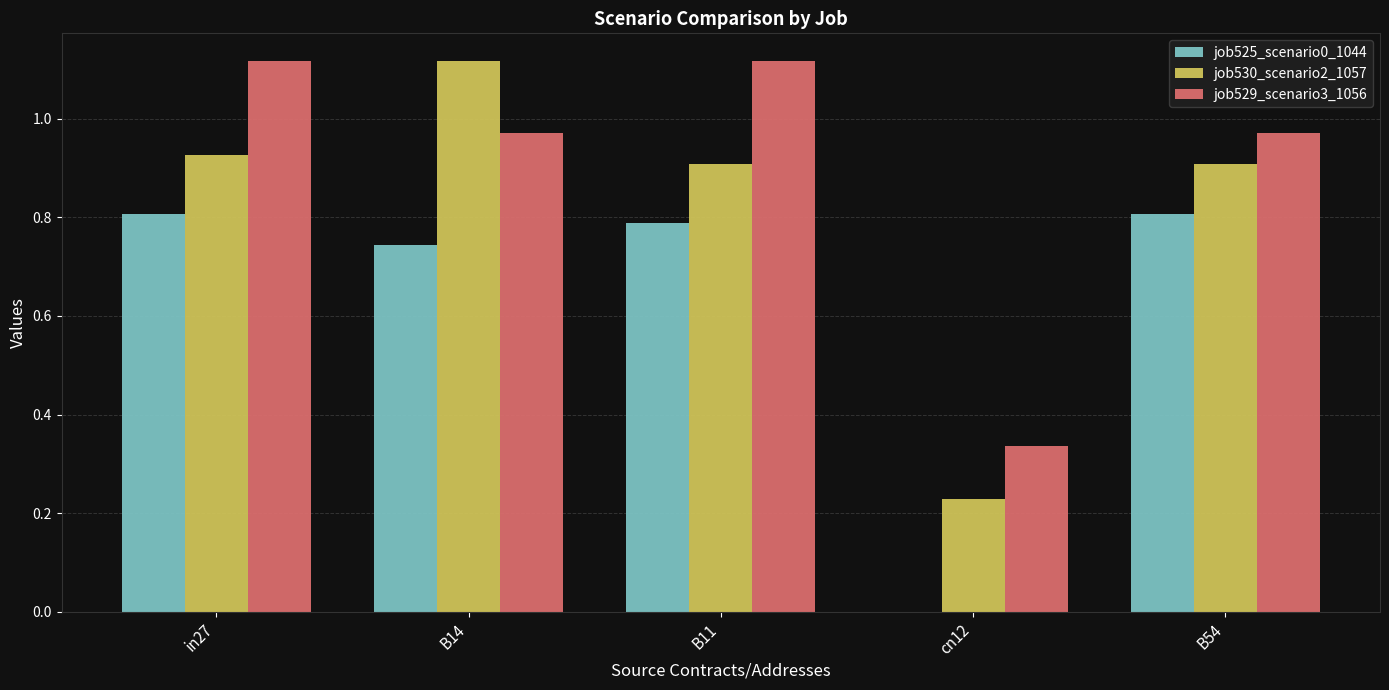

Which series changed the most between in27 and B14?

job530_scenario2_1057